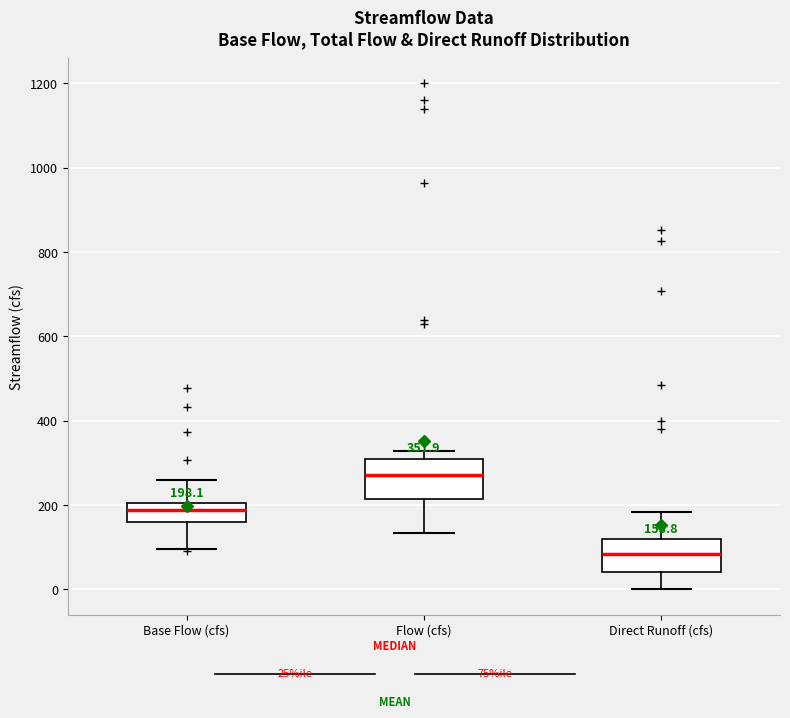

Which box's median line is the highest?

Flow (cfs)